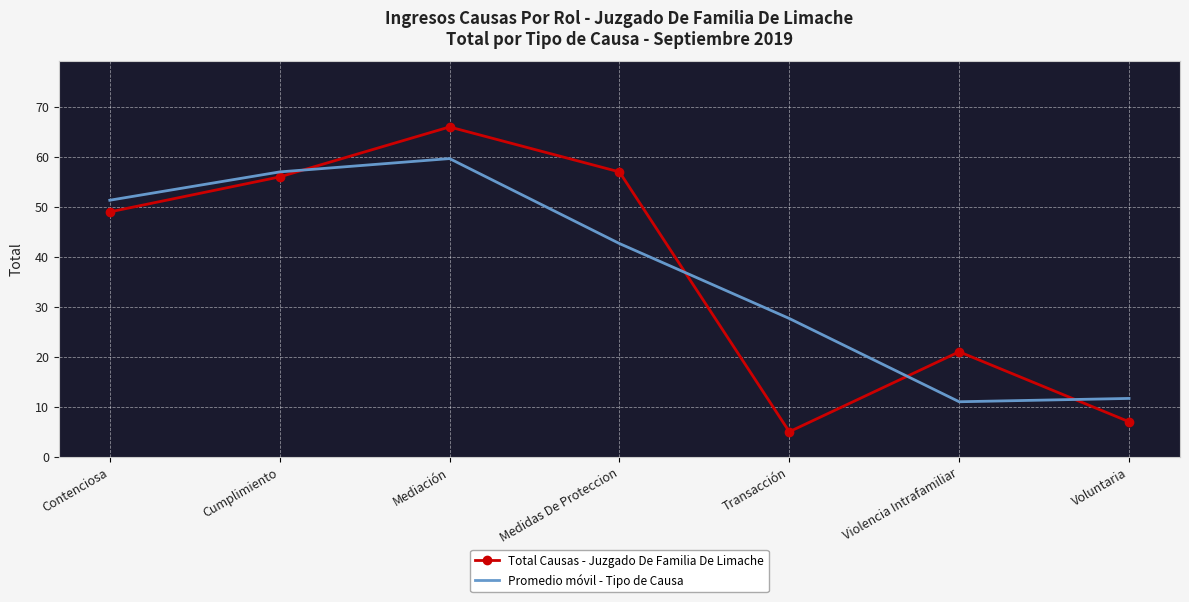

The value of Total Causas - Juzgado De Familia De Limache at Contenciosa is 49.0. True or false?

True